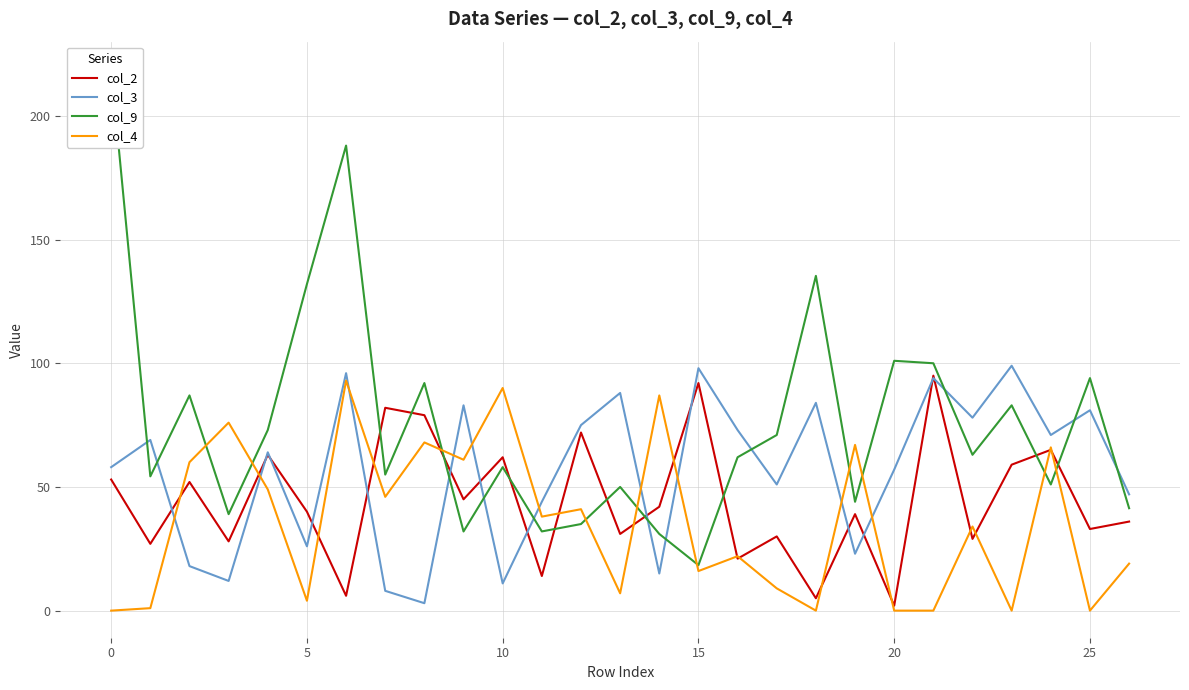

In col_3, how many points are higher than both neighbors (excluding endpoints)?

10